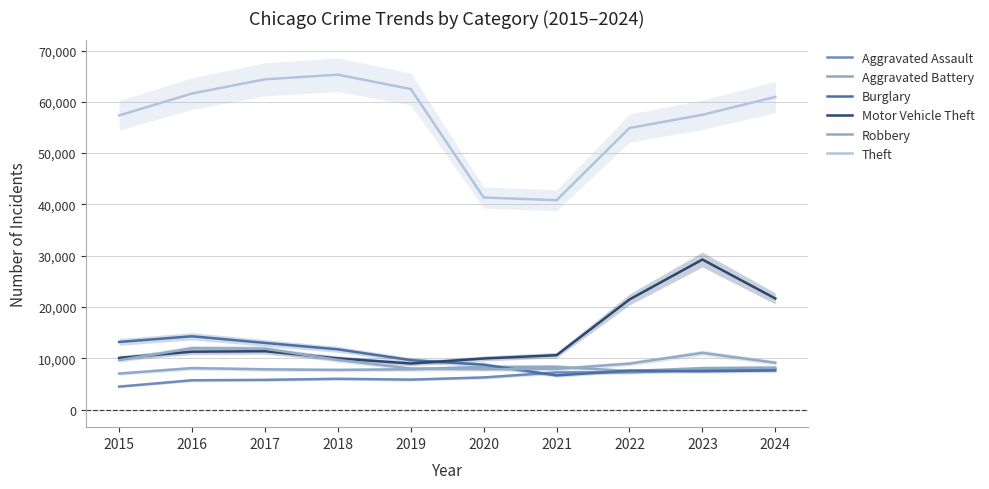

What is the value of the Robbery point at the 2nd from the left?

11960